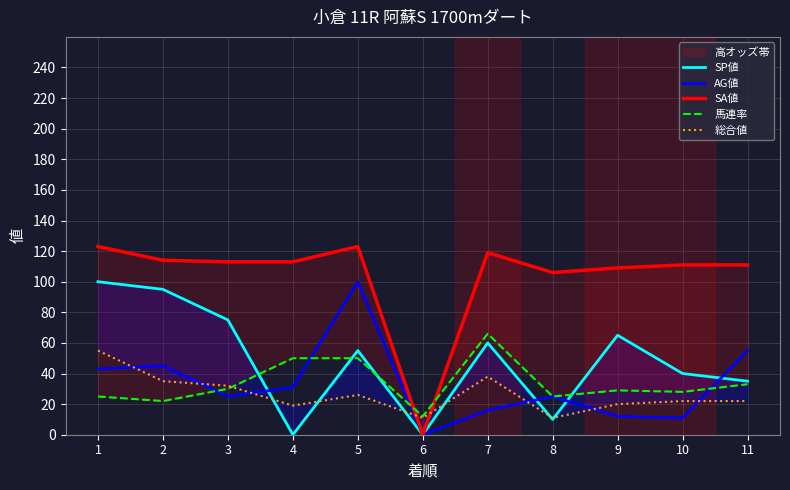

What is the sum of all 総合値 values?

291